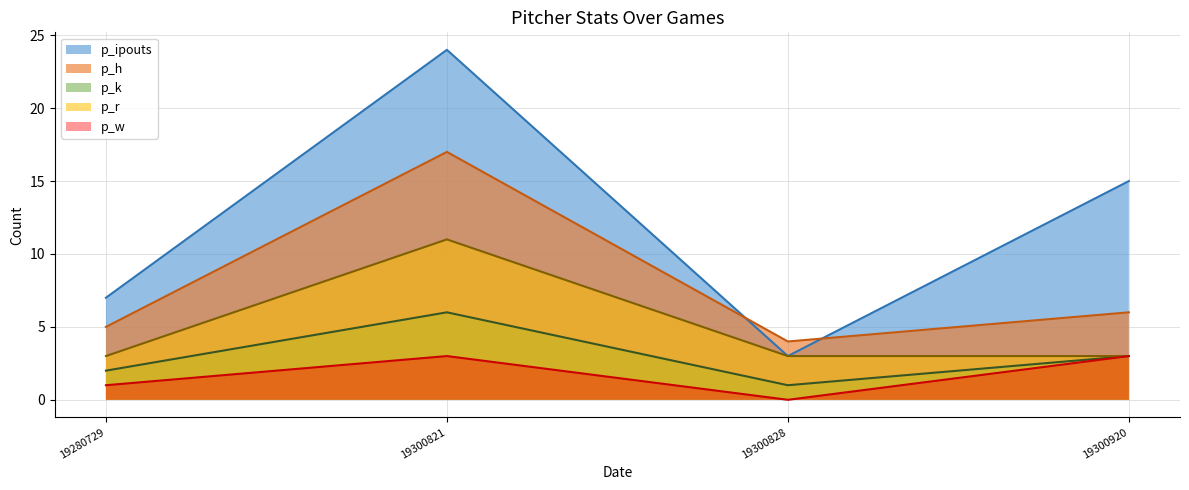

List the series in order of their peak value, lowest first.

p_w, p_k, p_r, p_h, p_ipouts